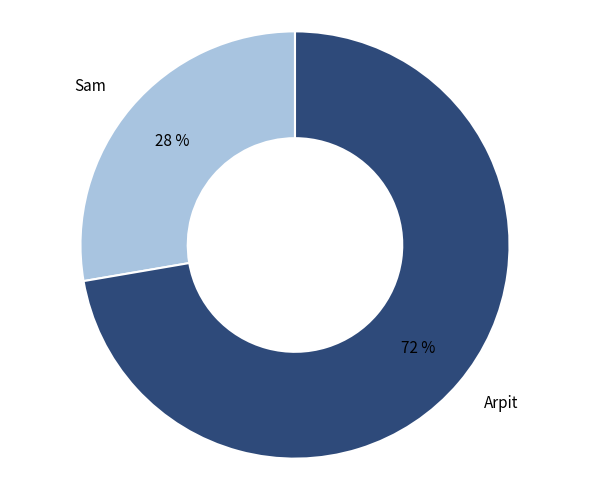

Is the sum of Arpit and Sam greater than half?

Yes